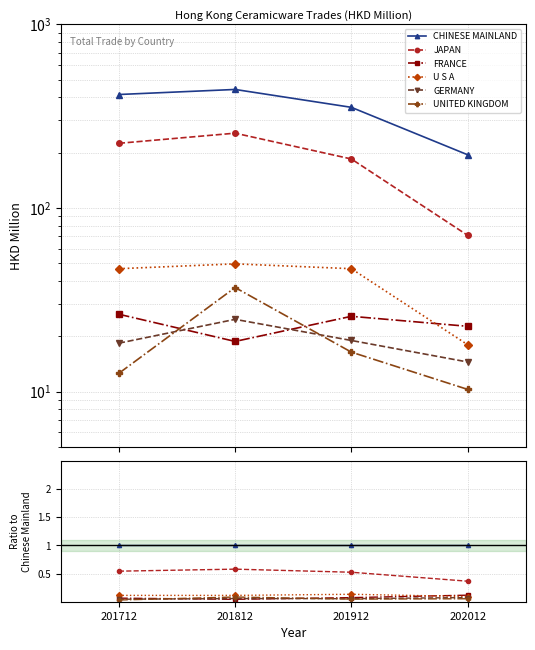

At 201912, list the series in order from largest to smallest.

CHINESE MAINLAND, JAPAN, U S A, FRANCE, GERMANY, UNITED KINGDOM